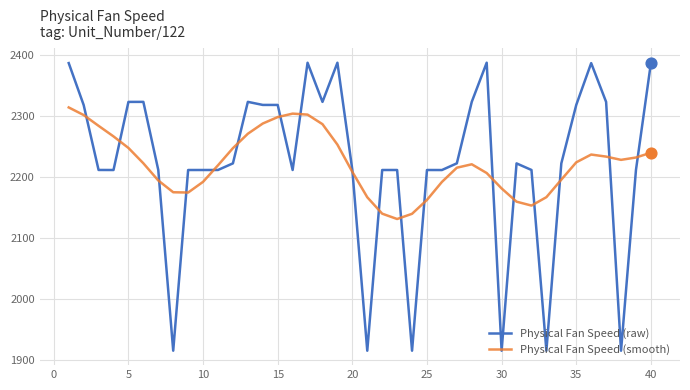

Which series has the largest range (max minus min)?

Physical Fan Speed (raw)